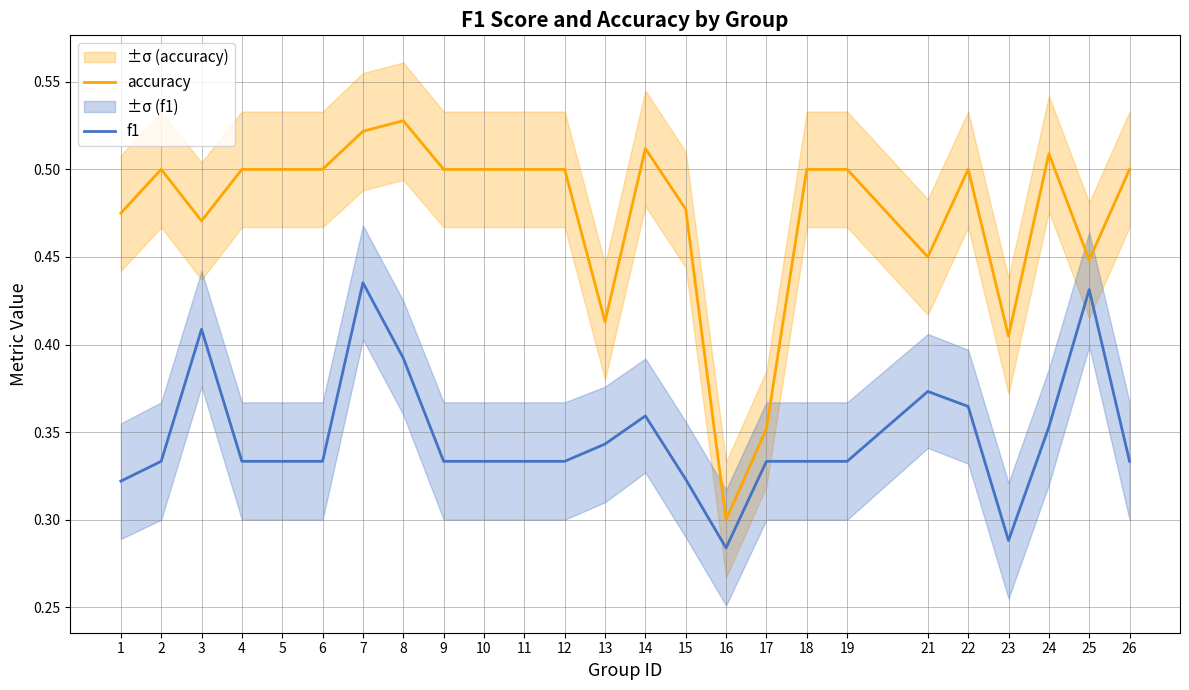

At which category does accuracy reach its first local valley?

3